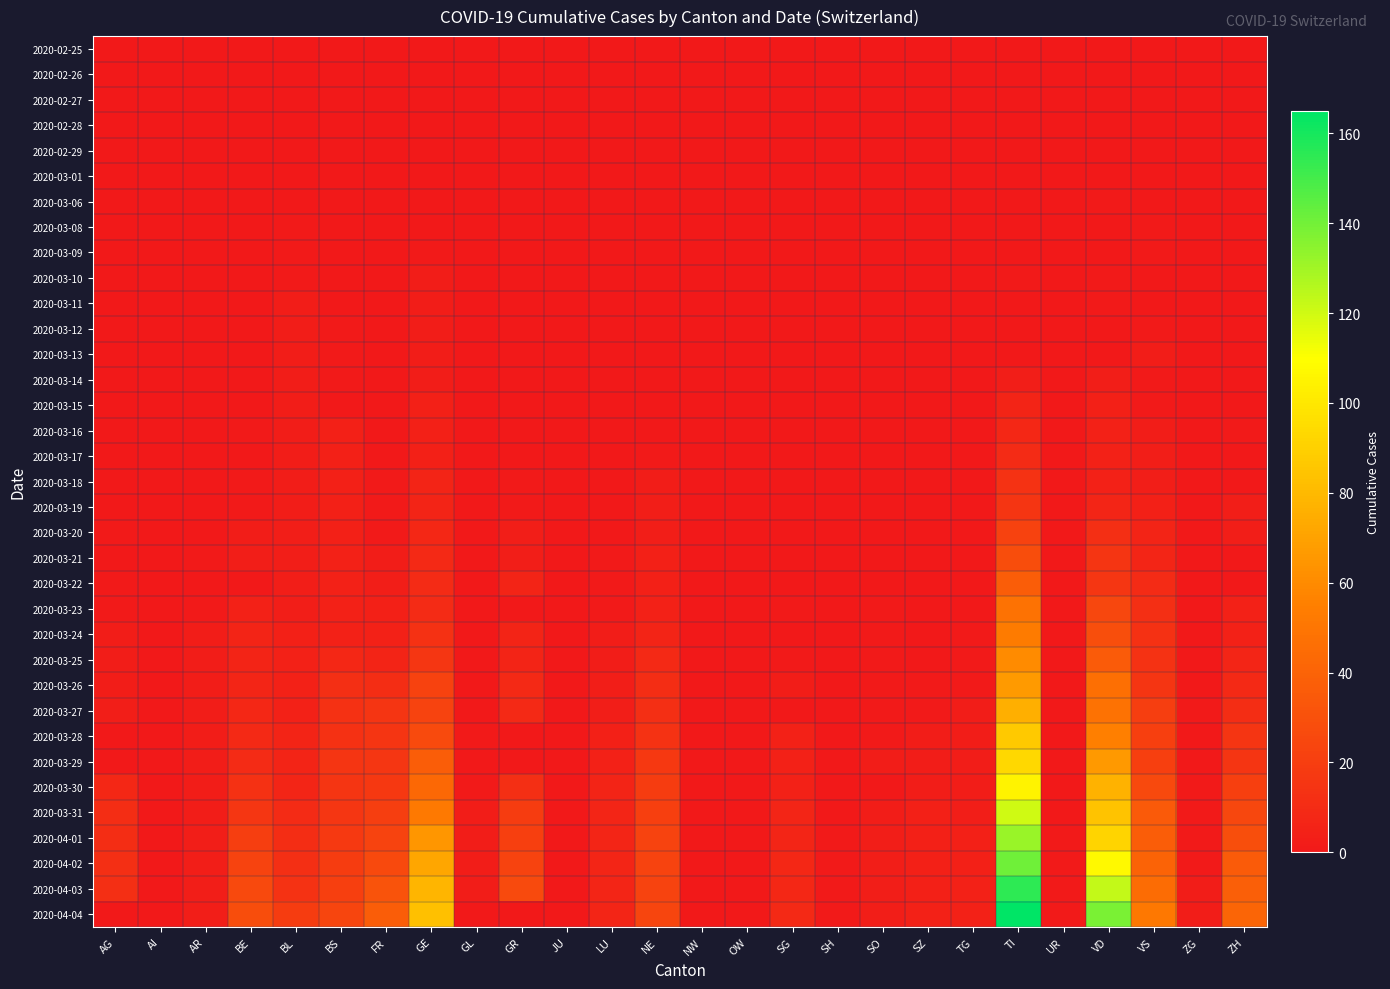

Reading right to left, transcribe all the data shown in this chart.

2020-02-25: ZH=0	ZG=0	VS=0	VD=0	UR=0	TI=0	TG=0	SZ=0	SO=0	SH=0	SG=0	OW=0	NW=0	NE=0	LU=0	JU=0	GR=0	GL=0	GE=0	FR=0	BS=0	BL=0	BE=0	AR=0	AI=0	AG=0
2020-02-26: ZH=0	ZG=0	VS=0	VD=0	UR=0	TI=0	TG=0	SZ=0	SO=0	SH=0	SG=0	OW=0	NW=0	NE=0	LU=0	JU=0	GR=0	GL=0	GE=0	FR=0	BS=0	BL=0	BE=0	AR=0	AI=0	AG=0
2020-02-27: ZH=0	ZG=0	VS=0	VD=0	UR=0	TI=0	TG=0	SZ=0	SO=0	SH=0	SG=0	OW=0	NW=0	NE=0	LU=0	JU=0	GR=0	GL=0	GE=0	FR=0	BS=0	BL=0	BE=0	AR=0	AI=0	AG=0
2020-02-28: ZH=0	ZG=0	VS=0	VD=0	UR=0	TI=0	TG=0	SZ=0	SO=0	SH=0	SG=0	OW=0	NW=0	NE=0	LU=0	JU=0	GR=0	GL=0	GE=0	FR=0	BS=0	BL=0	BE=0	AR=0	AI=0	AG=0
2020-02-29: ZH=0	ZG=0	VS=0	VD=0	UR=0	TI=0	TG=0	SZ=0	SO=0	SH=0	SG=0	OW=0	NW=0	NE=0	LU=0	JU=0	GR=0	GL=0	GE=0	FR=0	BS=0	BL=0	BE=0	AR=0	AI=0	AG=0
2020-03-01: ZH=0	ZG=0	VS=0	VD=0	UR=0	TI=0	TG=0	SZ=0	SO=0	SH=0	SG=0	OW=0	NW=0	NE=0	LU=0	JU=0	GR=0	GL=0	GE=0	FR=0	BS=0	BL=0	BE=0	AR=0	AI=0	AG=0
2020-03-06: ZH=0	ZG=0	VS=0	VD=1	UR=0	TI=0	TG=0	SZ=0	SO=0	SH=0	SG=0	OW=0	NW=0	NE=0	LU=0	JU=0	GR=0	GL=0	GE=0	FR=0	BS=0	BL=0	BE=0	AR=0	AI=0	AG=0
2020-03-08: ZH=0	ZG=0	VS=1	VD=0	UR=0	TI=0	TG=0	SZ=0	SO=0	SH=0	SG=0	OW=0	NW=0	NE=0	LU=0	JU=0	GR=0	GL=0	GE=0	FR=0	BS=0	BL=1	BE=0	AR=0	AI=0	AG=0
2020-03-09: ZH=0	ZG=0	VS=1	VD=0	UR=0	TI=0	TG=0	SZ=0	SO=0	SH=0	SG=0	OW=0	NW=0	NE=0	LU=0	JU=0	GR=0	GL=0	GE=1	FR=0	BS=0	BL=1	BE=0	AR=0	AI=0	AG=0
2020-03-10: ZH=0	ZG=0	VS=0	VD=1	UR=0	TI=1	TG=0	SZ=0	SO=0	SH=0	SG=0	OW=0	NW=0	NE=0	LU=0	JU=0	GR=0	GL=0	GE=2	FR=0	BS=0	BL=1	BE=0	AR=0	AI=0	AG=0
2020-03-11: ZH=0	ZG=0	VS=0	VD=1	UR=0	TI=0	TG=0	SZ=0	SO=0	SH=0	SG=0	OW=0	NW=0	NE=0	LU=0	JU=0	GR=0	GL=0	GE=2	FR=0	BS=0	BL=2	BE=0	AR=0	AI=0	AG=0
2020-03-12: ZH=0	ZG=0	VS=1	VD=0	UR=0	TI=0	TG=0	SZ=0	SO=0	SH=0	SG=0	OW=0	NW=0	NE=0	LU=0	JU=0	GR=0	GL=0	GE=2	FR=0	BS=1	BL=2	BE=0	AR=0	AI=0	AG=0
2020-03-13: ZH=0	ZG=0	VS=2	VD=0	UR=0	TI=0	TG=0	SZ=0	SO=0	SH=0	SG=0	OW=0	NW=0	NE=0	LU=0	JU=0	GR=0	GL=0	GE=2	FR=0	BS=1	BL=2	BE=0	AR=0	AI=0	AG=0
2020-03-14: ZH=0	ZG=0	VS=1	VD=3	UR=0	TI=3	TG=0	SZ=0	SO=0	SH=0	SG=0	OW=0	NW=0	NE=0	LU=0	JU=0	GR=0	GL=0	GE=2	FR=0	BS=1	BL=2	BE=0	AR=0	AI=0	AG=0
2020-03-15: ZH=0	ZG=0	VS=1	VD=4	UR=0	TI=6	TG=0	SZ=0	SO=0	SH=0	SG=0	OW=0	NW=0	NE=0	LU=0	JU=0	GR=0	GL=0	GE=4	FR=0	BS=0	BL=2	BE=0	AR=0	AI=0	AG=0
2020-03-16: ZH=1	ZG=0	VS=2	VD=5	UR=0	TI=8	TG=0	SZ=0	SO=0	SH=0	SG=0	OW=0	NW=0	NE=0	LU=0	JU=0	GR=0	GL=0	GE=4	FR=0	BS=4	BL=2	BE=1	AR=0	AI=0	AG=0
2020-03-17: ZH=0	ZG=0	VS=3	VD=5	UR=0	TI=10	TG=0	SZ=0	SO=0	SH=0	SG=0	OW=0	NW=0	NE=1	LU=0	JU=0	GR=0	GL=0	GE=4	FR=0	BS=4	BL=2	BE=0	AR=0	AI=0	AG=0
2020-03-18: ZH=0	ZG=0	VS=3	VD=5	UR=0	TI=14	TG=0	SZ=0	SO=0	SH=0	SG=0	OW=0	NW=0	NE=2	LU=0	JU=0	GR=1	GL=0	GE=6	FR=1	BS=4	BL=2	BE=1	AR=0	AI=0	AG=0
2020-03-19: ZH=3	ZG=0	VS=4	VD=7	UR=0	TI=15	TG=0	SZ=0	SO=0	SH=0	SG=0	OW=0	NW=0	NE=3	LU=0	JU=0	GR=1	GL=0	GE=6	FR=1	BS=4	BL=2	BE=1	AR=0	AI=0	AG=0
2020-03-20: ZH=3	ZG=0	VS=6	VD=12	UR=0	TI=22	TG=0	SZ=0	SO=0	SH=0	SG=0	OW=0	NW=0	NE=3	LU=0	JU=0	GR=3	GL=0	GE=8	FR=1	BS=4	BL=3	BE=2	AR=0	AI=0	AG=1
2020-03-21: ZH=0	ZG=0	VS=7	VD=15	UR=0	TI=28	TG=0	SZ=0	SO=0	SH=0	SG=0	OW=0	NW=0	NE=4	LU=1	JU=0	GR=3	GL=0	GE=9	FR=2	BS=5	BL=3	BE=3	AR=1	AI=0	AG=0
2020-03-22: ZH=0	ZG=0	VS=10	VD=16	UR=0	TI=37	TG=0	SZ=0	SO=0	SH=0	SG=0	OW=0	NW=0	NE=4	LU=1	JU=0	GR=6	GL=0	GE=10	FR=3	BS=5	BL=3	BE=0	AR=0	AI=0	AG=1
2020-03-23: ZH=5	ZG=0	VS=12	VD=25	UR=0	TI=48	TG=0	SZ=0	SO=1	SH=0	SG=1	OW=0	NW=0	NE=5	LU=1	JU=0	GR=0	GL=0	GE=10	FR=4	BS=5	BL=3	BE=5	AR=1	AI=0	AG=1
2020-03-24: ZH=5	ZG=0	VS=13	VD=29	UR=0	TI=53	TG=1	SZ=0	SO=1	SH=0	SG=0	OW=0	NW=0	NE=6	LU=2	JU=0	GR=6	GL=0	GE=13	FR=5	BS=5	BL=4	BE=6	AR=2	AI=0	AG=2
2020-03-25: ZH=7	ZG=0	VS=14	VD=36	UR=0	TI=60	TG=1	SZ=0	SO=1	SH=0	SG=1	OW=0	NW=0	NE=9	LU=2	JU=0	GR=6	GL=0	GE=16	FR=6	BS=8	BL=5	BE=6	AR=2	AI=0	AG=2
2020-03-26: ZH=9	ZG=0	VS=15	VD=47	UR=0	TI=67	TG=1	SZ=1	SO=1	SH=0	SG=2	OW=0	NW=0	NE=11	LU=3	JU=0	GR=9	GL=0	GE=22	FR=11	BS=12	BL=5	BE=7	AR=2	AI=0	AG=2
2020-03-27: ZH=11	ZG=1	VS=20	VD=48	UR=0	TI=76	TG=2	SZ=1	SO=1	SH=0	SG=0	OW=0	NW=0	NE=12	LU=3	JU=0	GR=9	GL=0	GE=23	FR=15	BS=13	BL=5	BE=8	AR=2	AI=0	AG=3
2020-03-28: ZH=15	ZG=0	VS=21	VD=55	UR=0	TI=87	TG=2	SZ=2	SO=1	SH=0	SG=5	OW=0	NW=0	NE=14	LU=4	JU=0	GR=0	GL=1	GE=27	FR=15	BS=13	BL=6	BE=9	AR=2	AI=0	AG=0
2020-03-29: ZH=15	ZG=0	VS=21	VD=66	UR=0	TI=93	TG=2	SZ=2	SO=2	SH=0	SG=5	OW=0	NW=0	NE=17	LU=5	JU=0	GR=0	GL=0	GE=37	FR=16	BS=15	BL=6	BE=10	AR=2	AI=0	AG=0
2020-03-30: ZH=21	ZG=1	VS=26	VD=77	UR=0	TI=105	TG=2	SZ=2	SO=0	SH=0	SG=5	OW=0	NW=0	NE=19	LU=6	JU=0	GR=12	GL=1	GE=43	FR=17	BS=15	BL=7	BE=13	AR=2	AI=0	AG=8
2020-03-31: ZH=25	ZG=1	VS=35	VD=84	UR=0	TI=120	TG=3	SZ=4	SO=2	SH=0	SG=7	OW=0	NW=0	NE=21	LU=7	JU=0	GR=19	GL=2	GE=52	FR=20	BS=16	BL=10	BE=16	AR=2	AI=0	AG=11
2020-04-01: ZH=29	ZG=1	VS=37	VD=92	UR=1	TI=132	TG=4	SZ=4	SO=3	SH=1	SG=7	OW=0	NW=0	NE=23	LU=7	JU=0	GR=21	GL=2	GE=65	FR=23	BS=18	BL=11	BE=20	AR=3	AI=0	AG=11
2020-04-02: ZH=36	ZG=1	VS=40	VD=107	UR=1	TI=141	TG=4	SZ=4	SO=3	SH=1	SG=8	OW=0	NW=0	NE=23	LU=7	JU=0	GR=23	GL=2	GE=72	FR=26	BS=19	BL=12	BE=23	AR=3	AI=0	AG=12
2020-04-03: ZH=38	ZG=2	VS=45	VD=123	UR=1	TI=155	TG=5	SZ=4	SO=3	SH=1	SG=8	OW=0	NW=0	NE=23	LU=7	JU=0	GR=27	GL=2	GE=78	FR=31	BS=21	BL=14	BE=26	AR=3	AI=0	AG=12
2020-04-04: ZH=41	ZG=2	VS=51	VD=138	UR=1	TI=165	TG=5	SZ=5	SO=3	SH=1	SG=9	OW=0	NW=0	NE=24	LU=7	JU=0	GR=0	GL=0	GE=83	FR=37	BS=24	BL=19	BE=28	AR=3	AI=0	AG=0